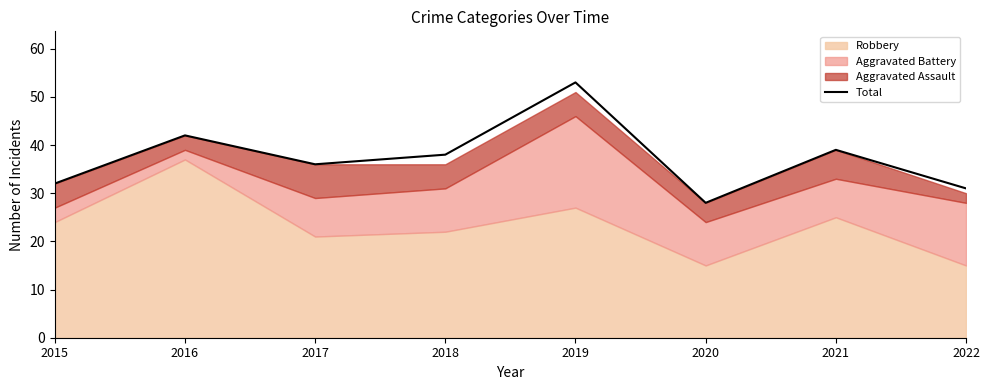

What is the difference between the values at 2021 and 2015?

7